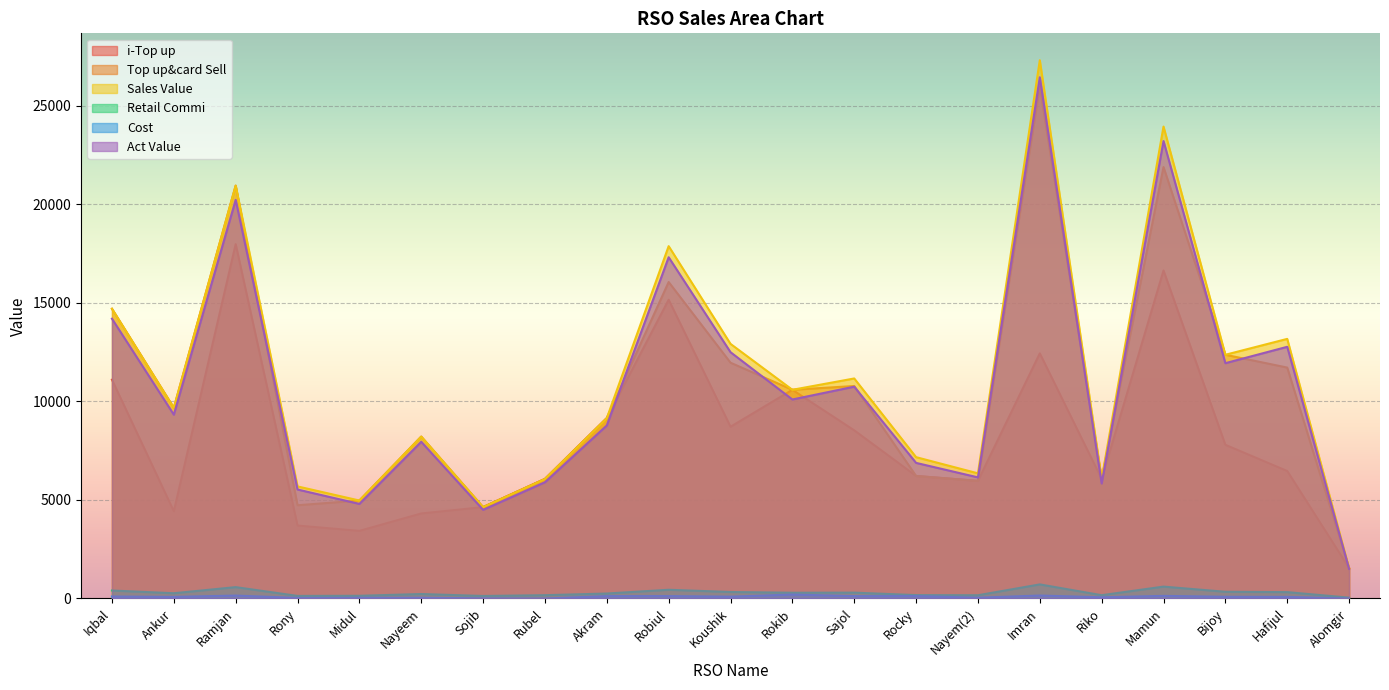

At which label does Top up&card Sell reach its minimum?

Alomgir